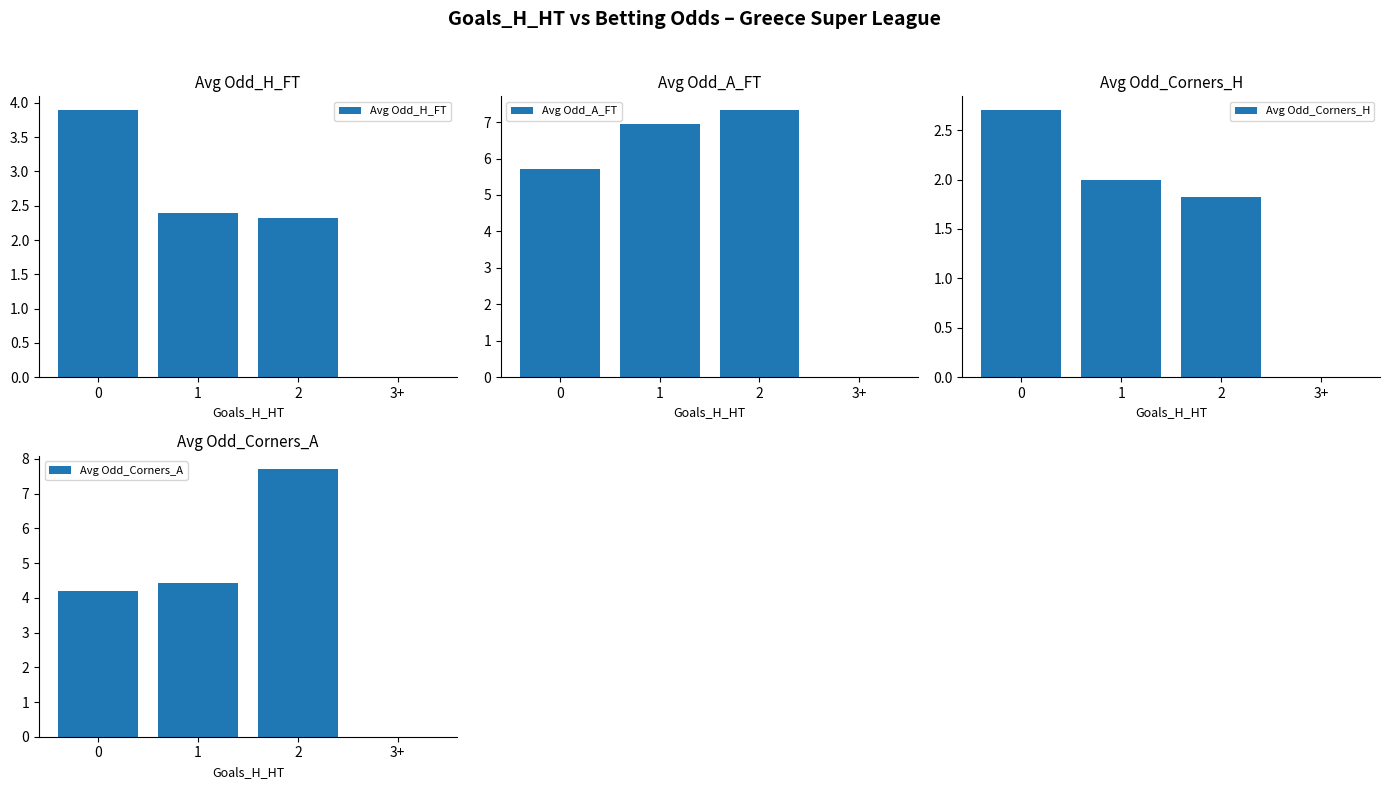

Which series changed the most between 2 and 3+?

Avg Odd_Corners_A